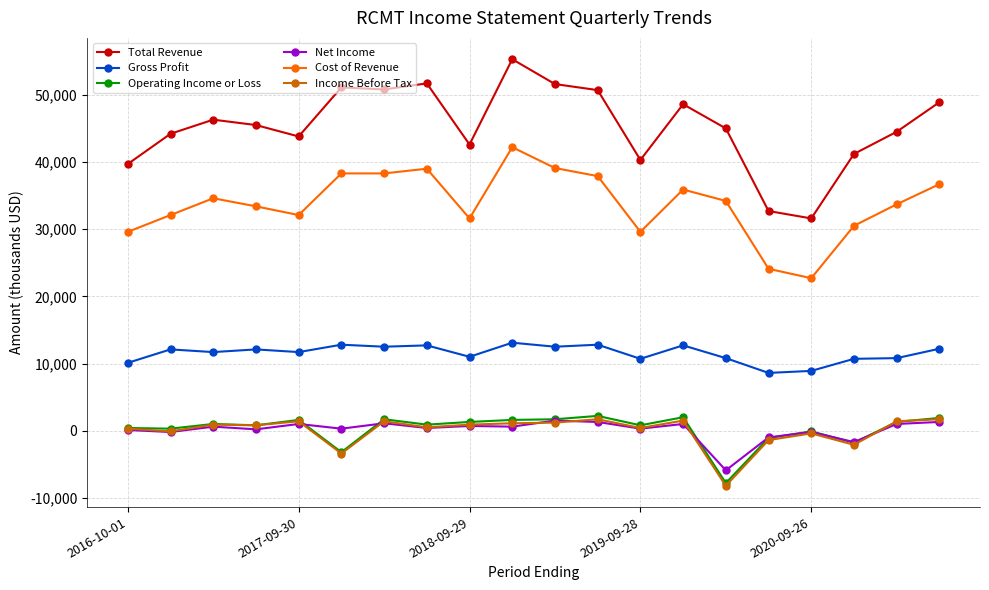

Which series has the largest total across all categories?

Total Revenue